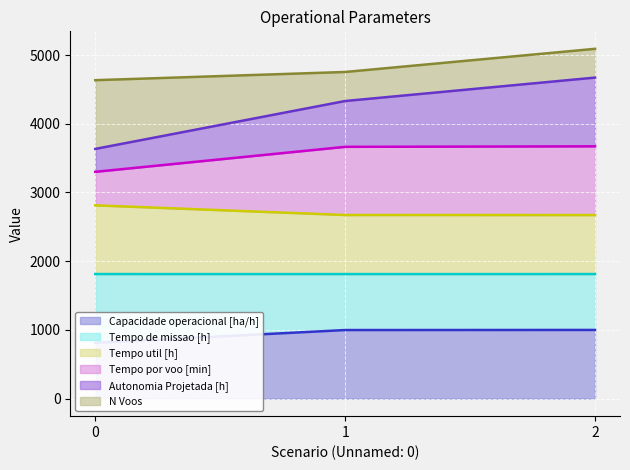

The value of Tempo de missao [h] at 2 is 3620.7. True or false?

False